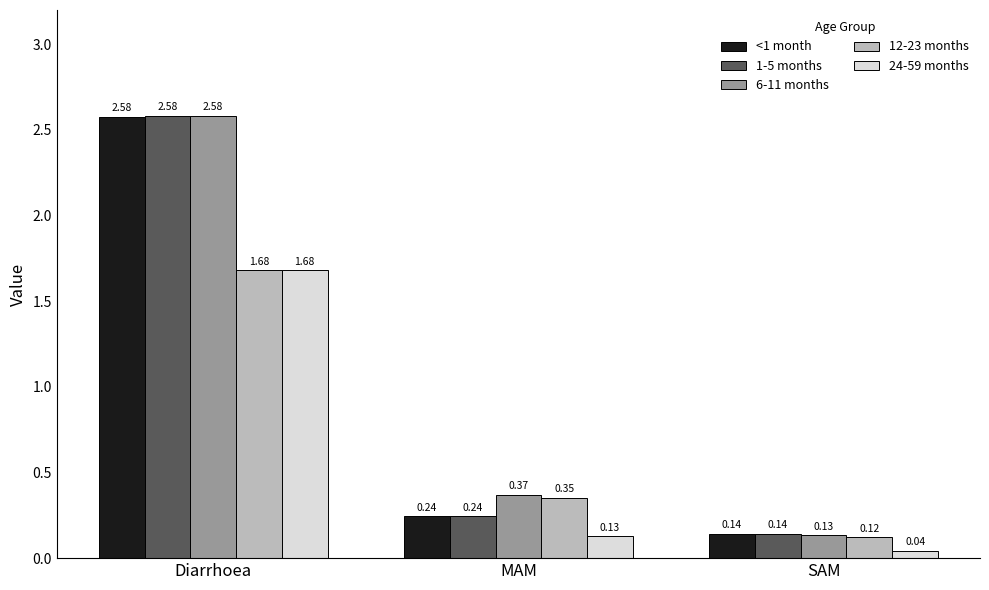

What is the average value of the 6-11 months series?

1.0